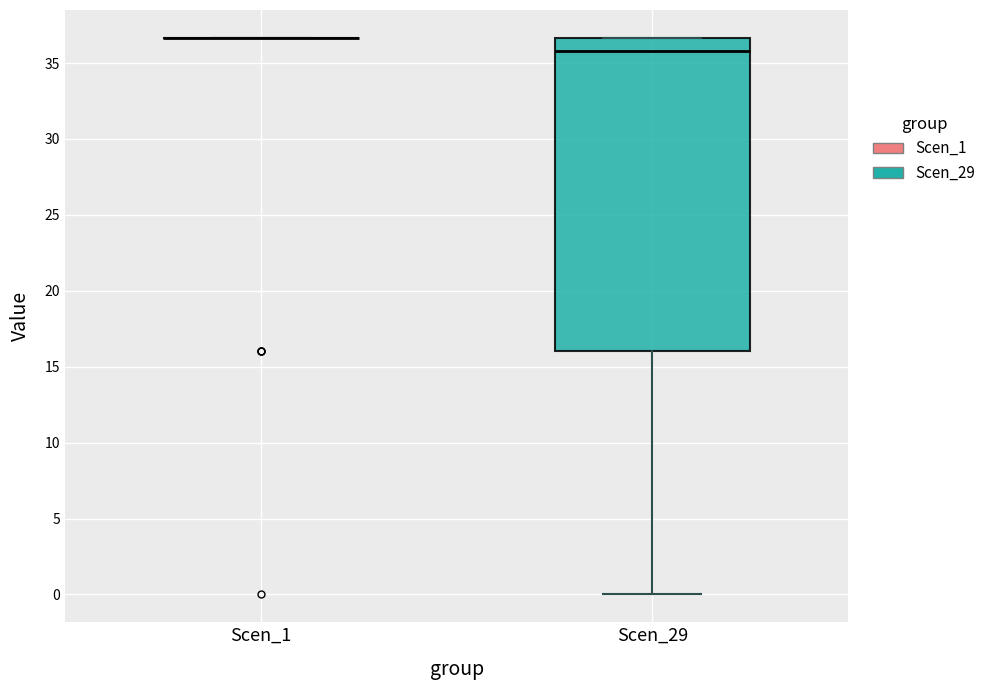

Which box is the tallest, from its lower edge to its upper edge?

Scen_29